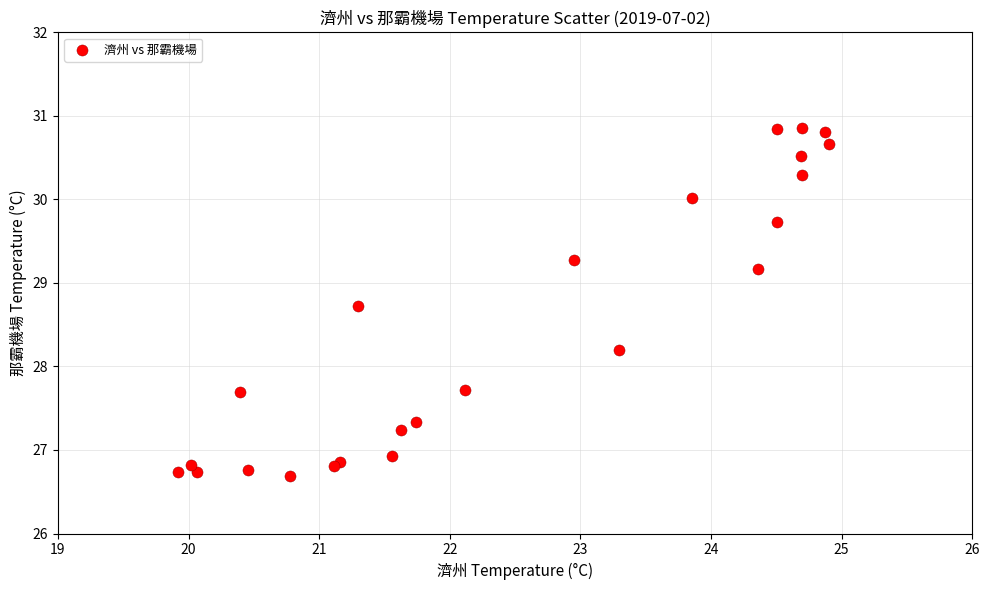

What Y value in the scatter plot is closest to 28?

28.2